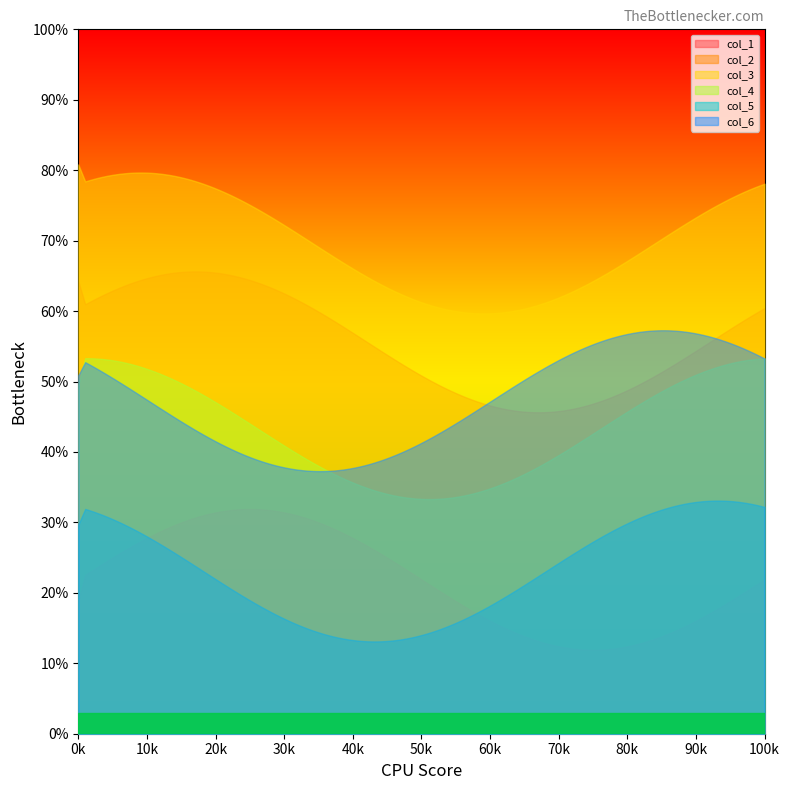

How many lines are shown in the chart?

6